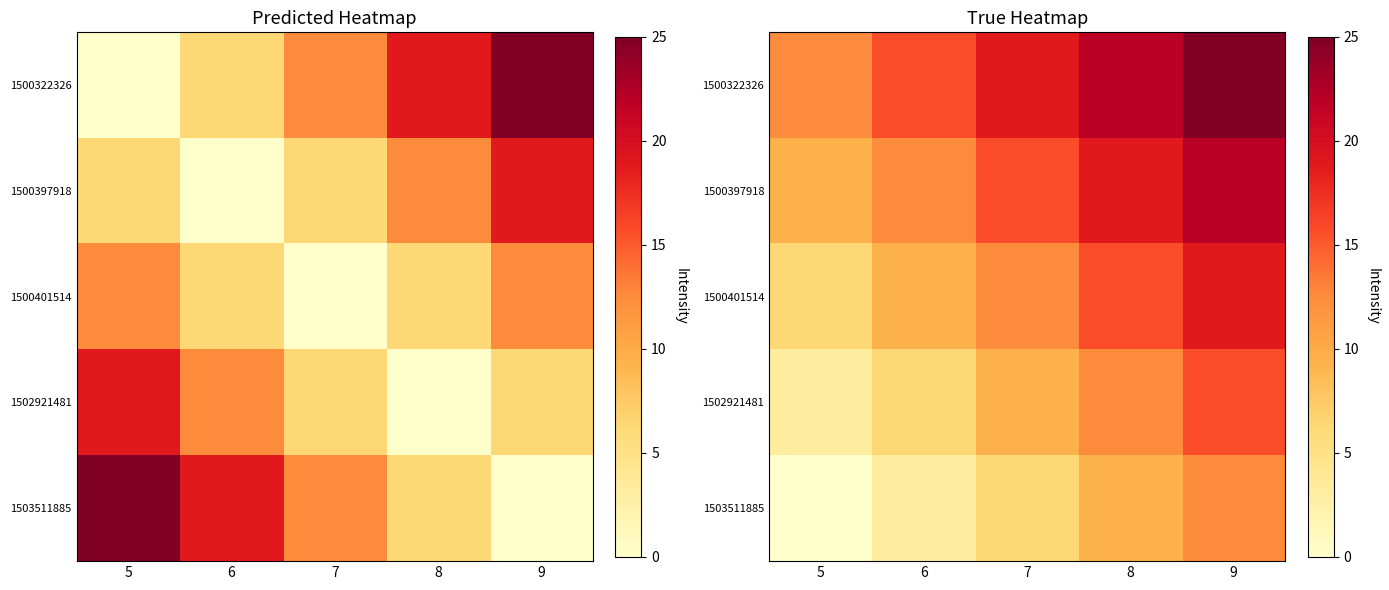

What is the difference between the maximum and minimum values in the 1500397918 series?

12.5